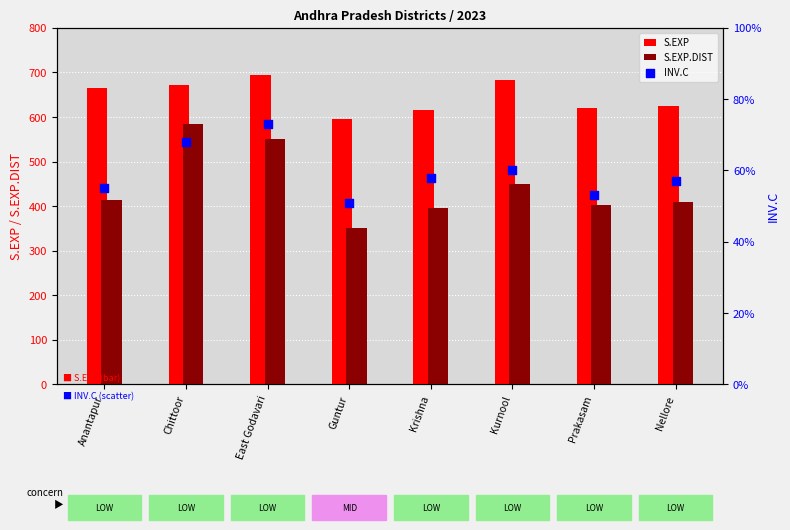

What are all the series names shown in the legend?

S.EXP, S.EXP.DIST, INV.C